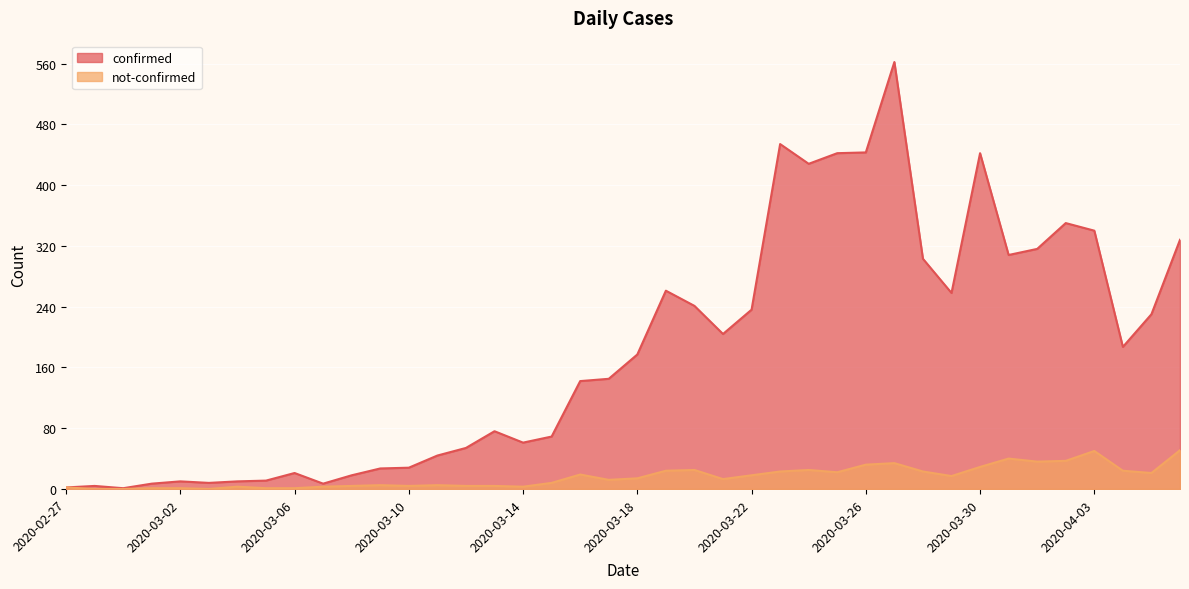

What is the total value across all series at 2020-03-17?

157